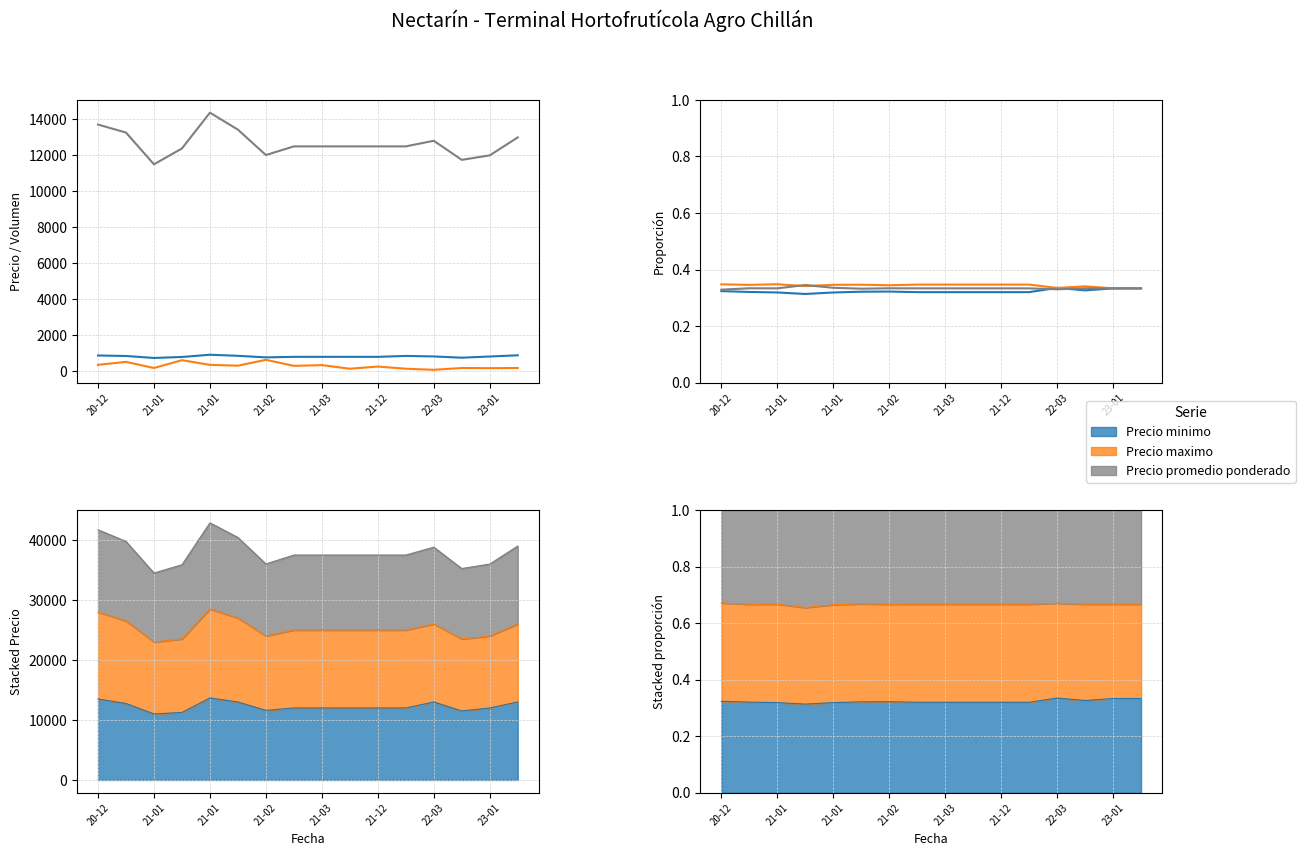

In Precio maximo, how many points are lower than both neighbors (excluding endpoints)?

4